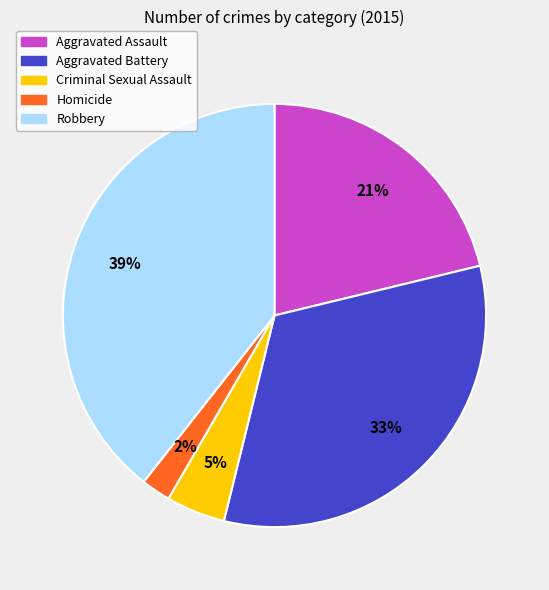

Is there a majority slice in this chart?

No